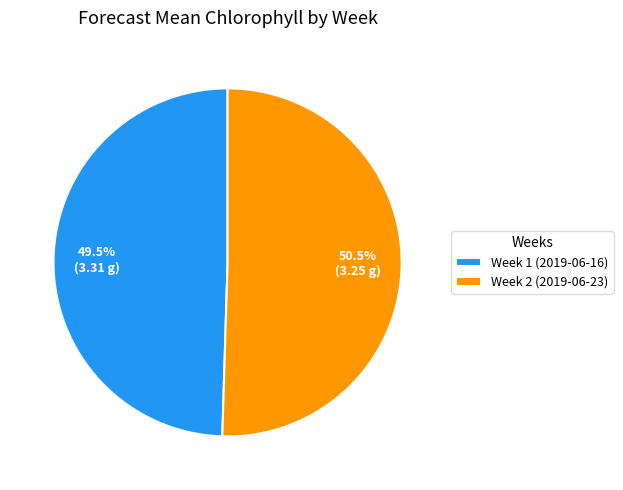

How many segments does this pie chart have?

2